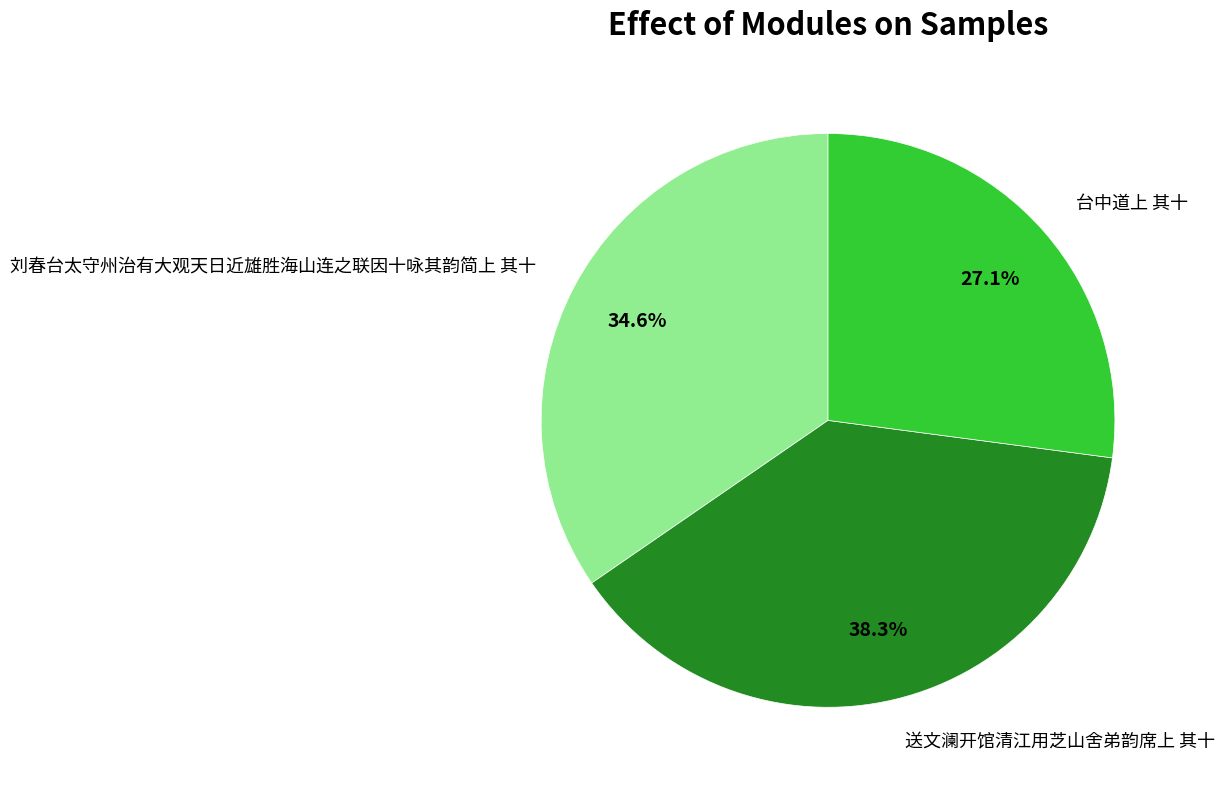

What is the ratio of the value at 送文澜开馆清江用芝山舍弟韵席上 其十 to the value at 刘春台太守州治有大观天日近雄胜海山连之联因十咏其韵简上 其十?

1.1